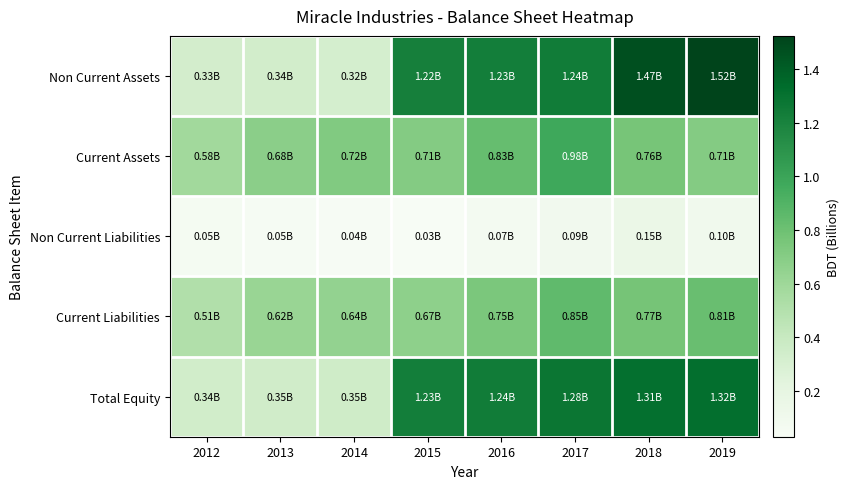

At 2012, list the series in order from largest to smallest.

Current Assets, Current Liabilities, Total Equity, Non Current Assets, Non Current Liabilities